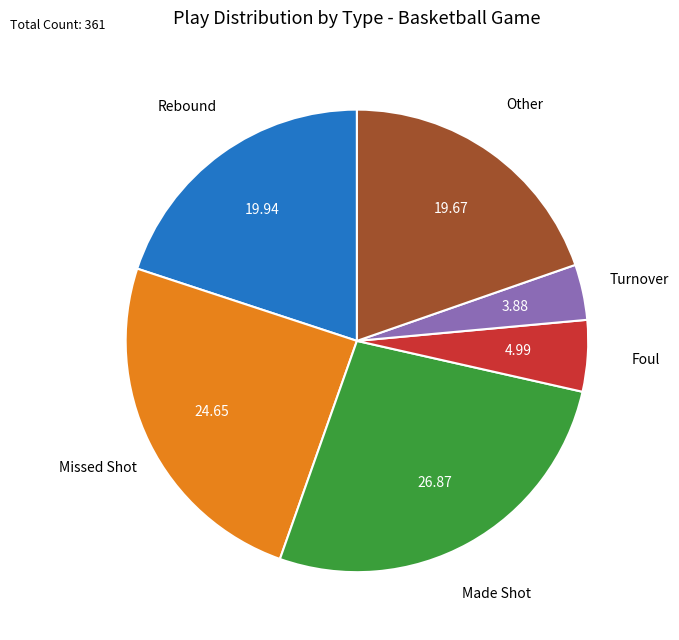

How many slices are in this pie chart?

6